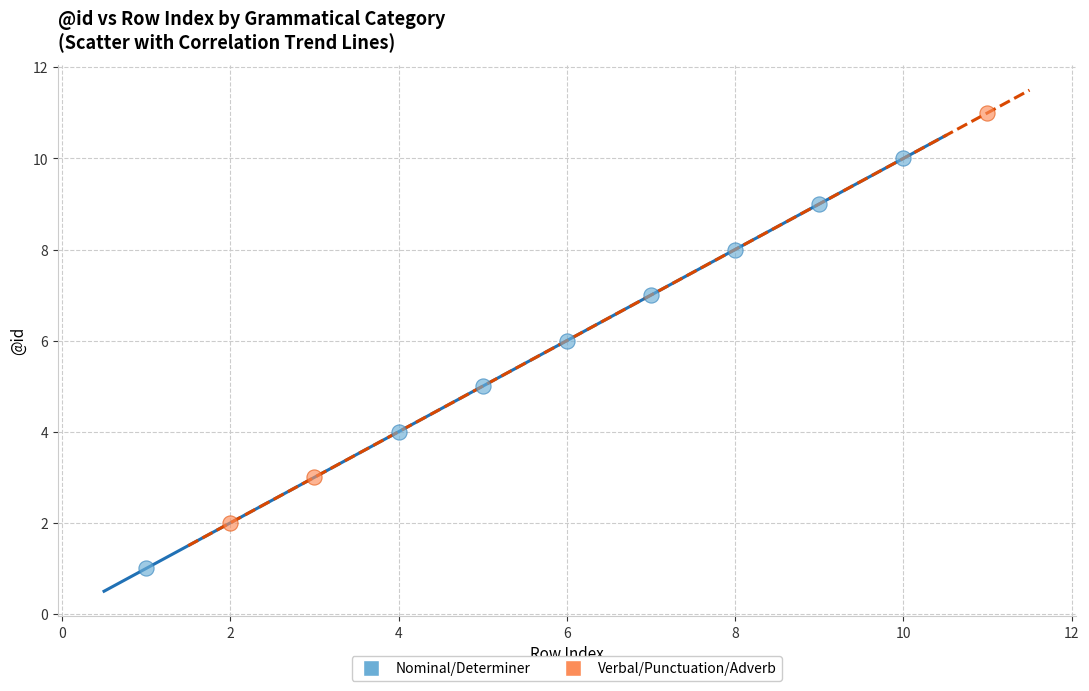

Which series contains the highest Y value?

Verbal/Punctuation/Adverb